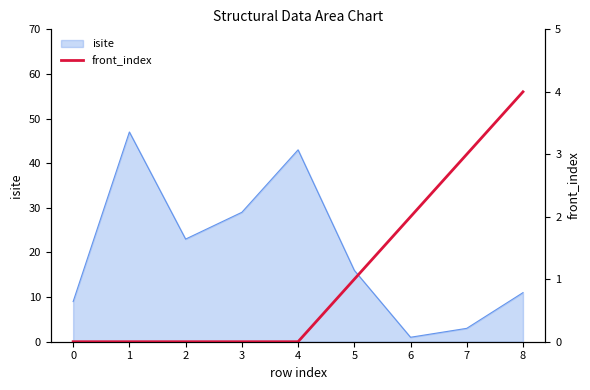

List the labels in order of value, largest first.

8, 7, 6, 5, 0, 1, 2, 3, 4